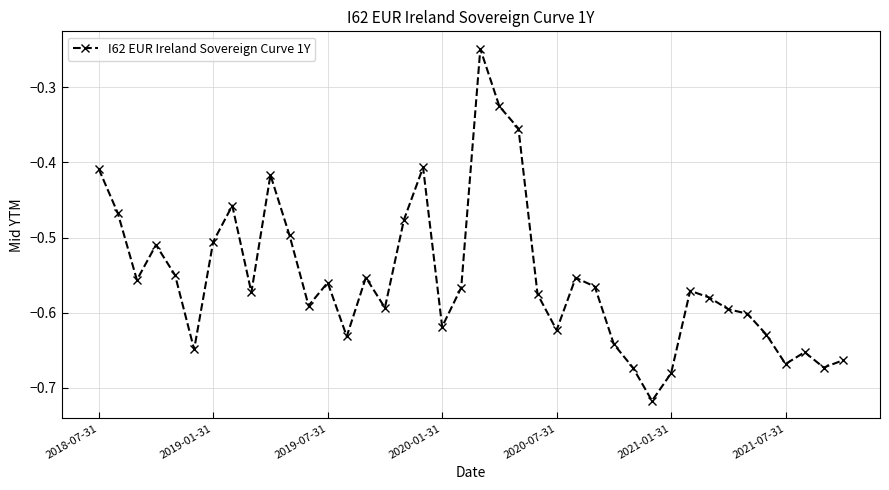

How many interior local peaks (higher than both neighbors) does the data have?

10